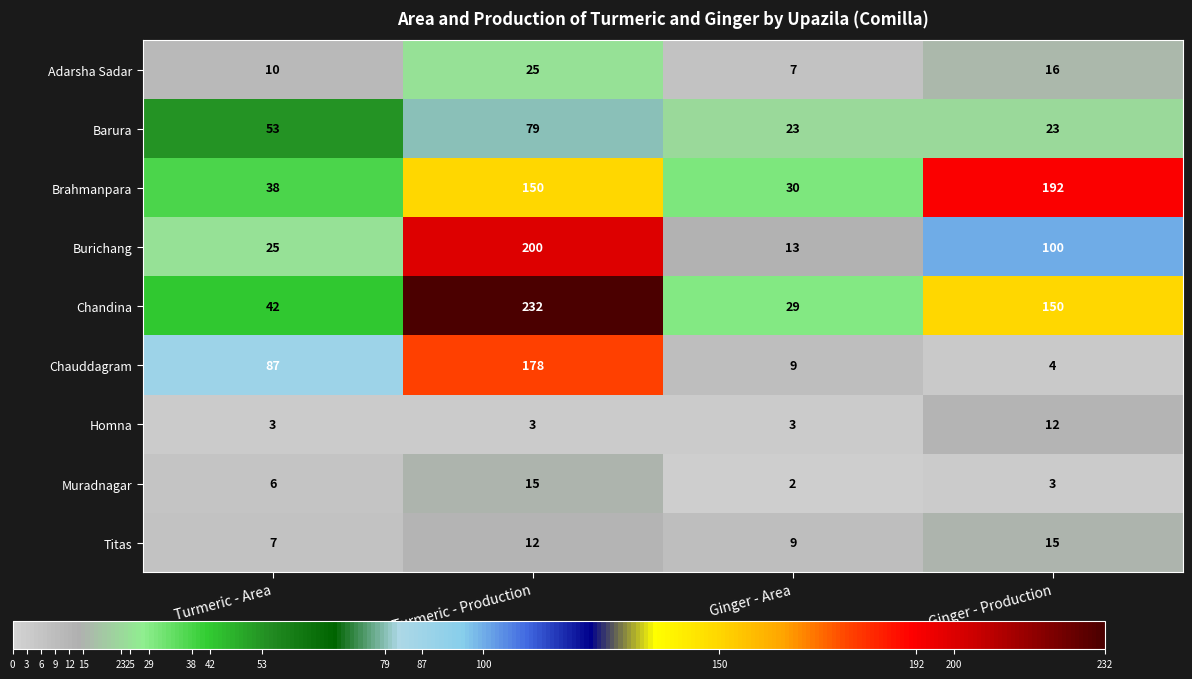

Read the Burichang value at Turmeric - Production, to the nearest 50.

200